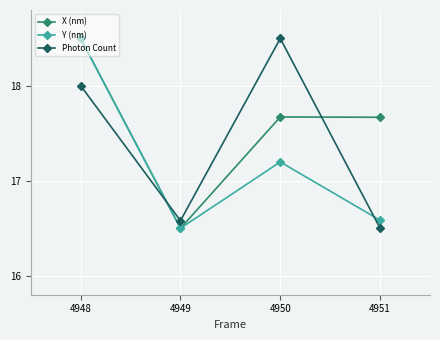

What is the value of the Photon Count point at the 3rd from the left?

18.5